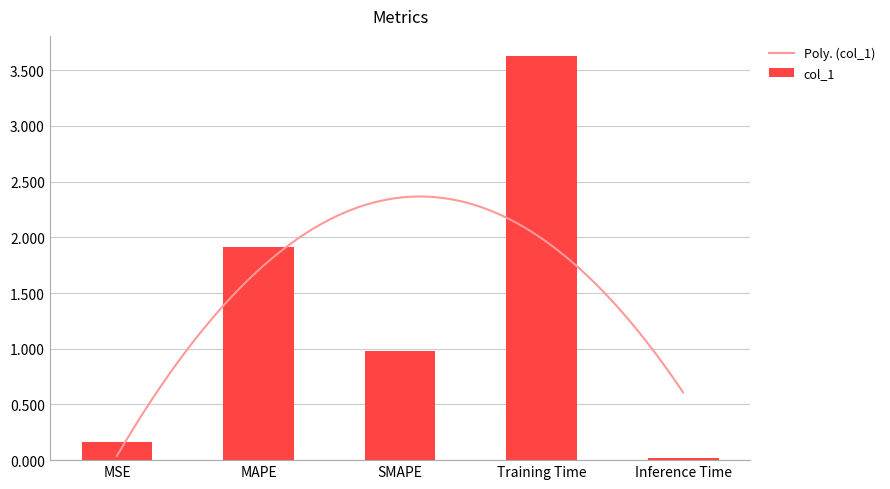

What is the greatest value displayed?

3.6